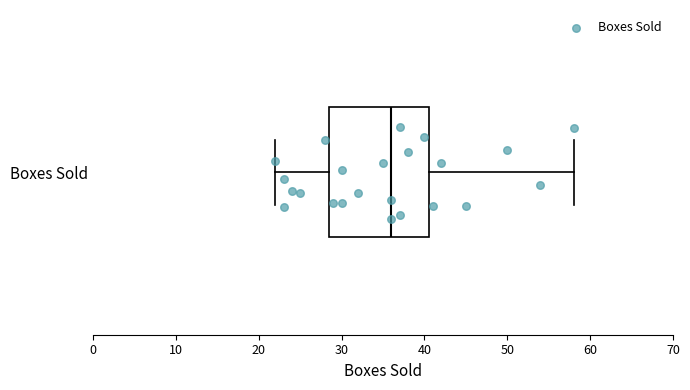

Where does the median line of the box for Boxes Sold sit on the x-axis? The values are not printed on the chart, so give them approximately, as read against the axis.

36